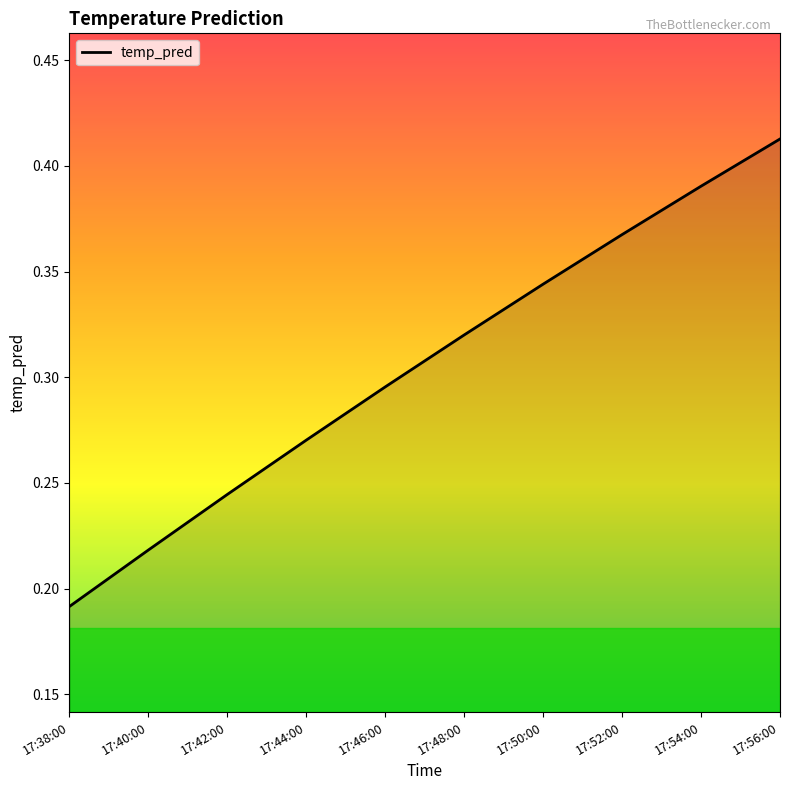

How many lines are shown in the chart?

1